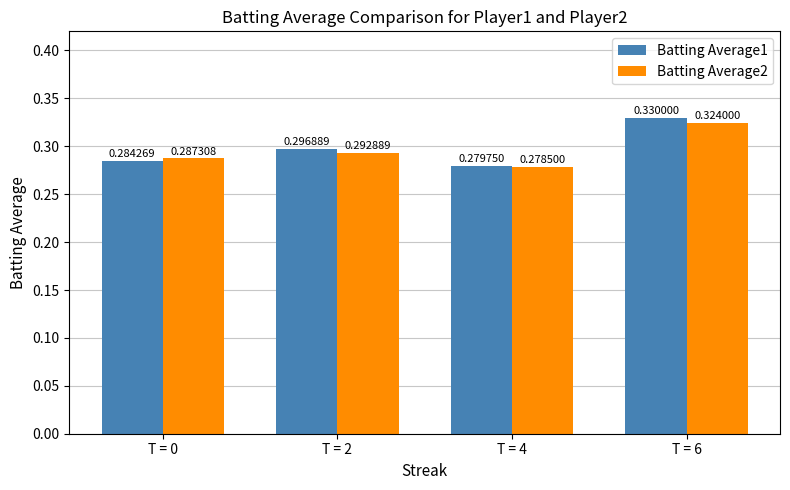

What are all the series names shown in the legend?

Batting Average1, Batting Average2